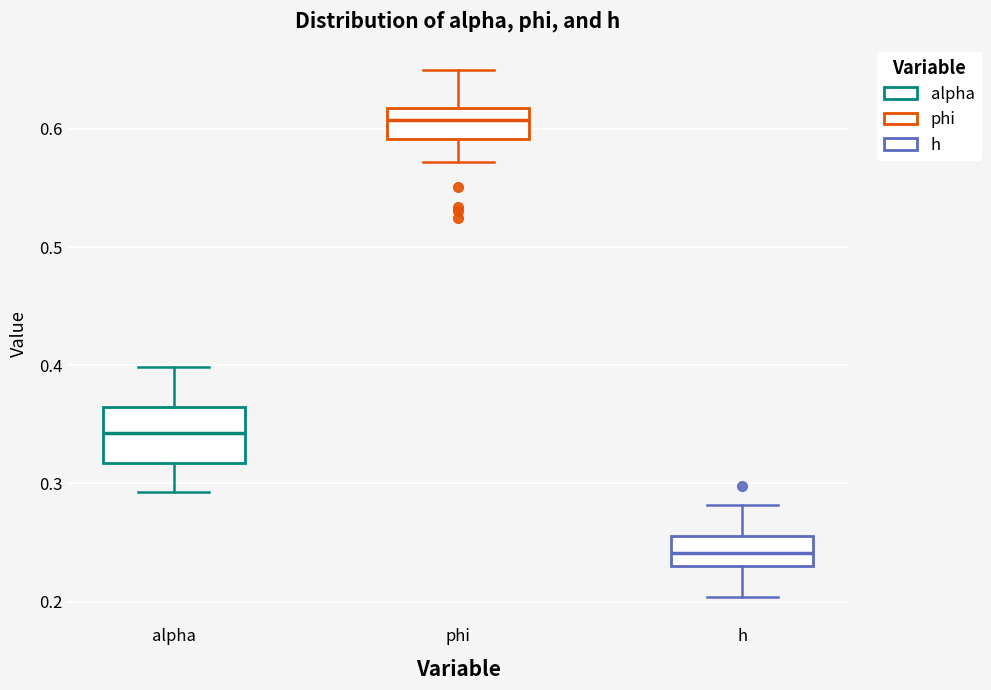

Which box is the tallest, from its lower edge to its upper edge?

alpha